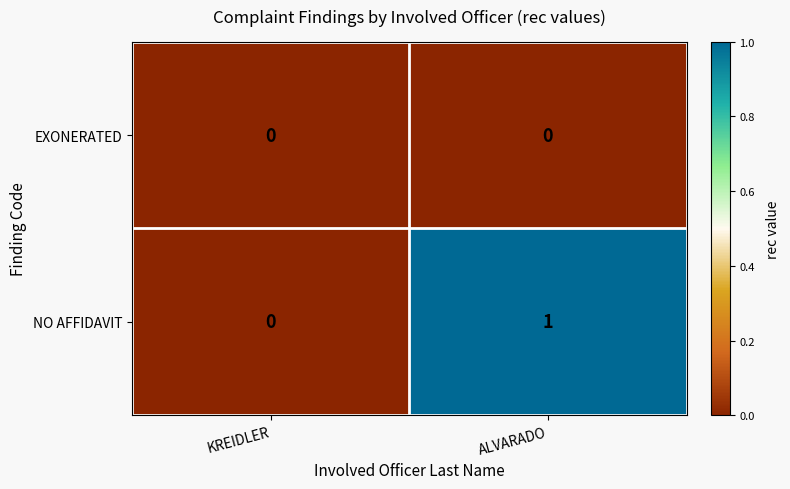

List the series in order of their peak value, highest first.

NO AFFIDAVIT, EXONERATED